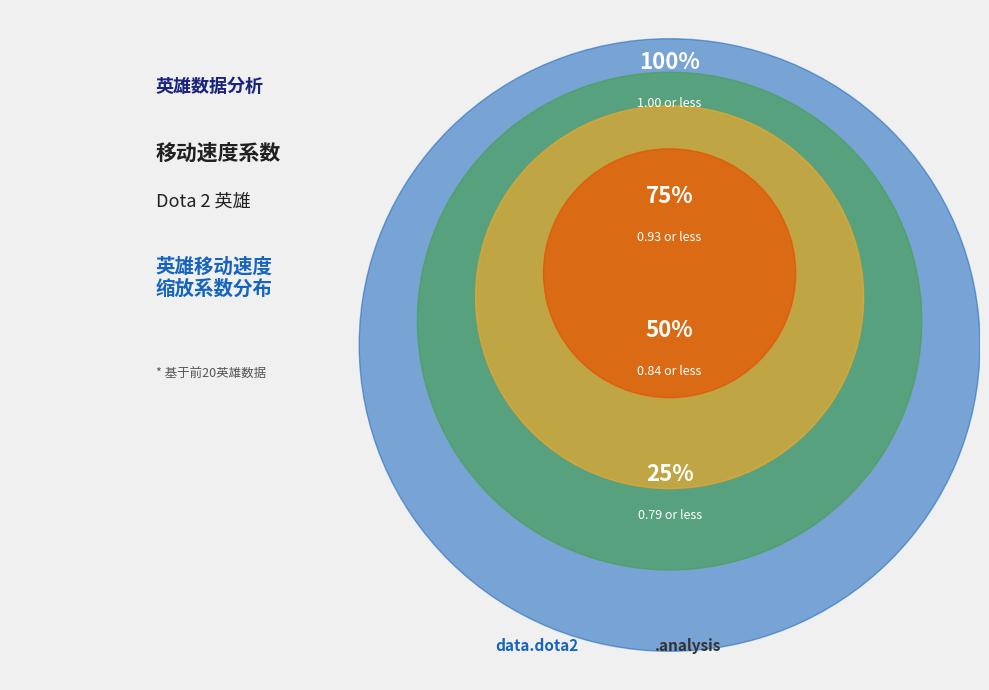

The 极寒幽魂 slice represents 1% of the pie. True or false?

False